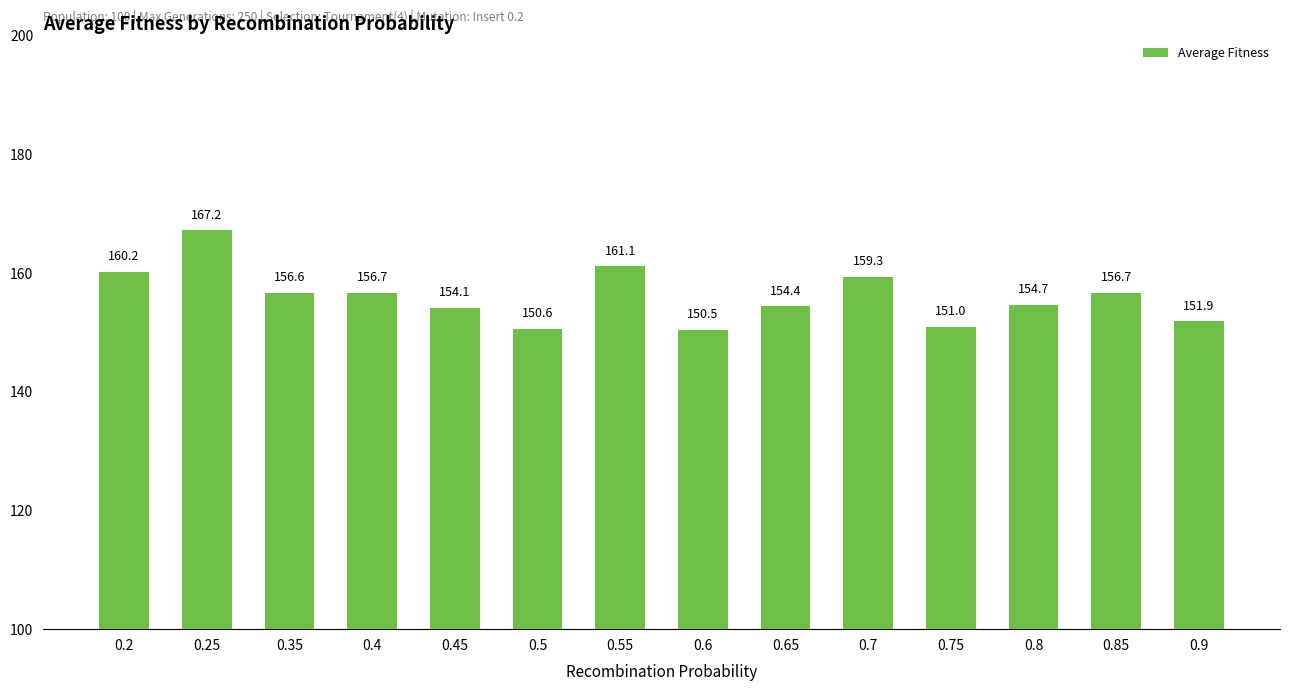

Count the number of values greater than 156.

7